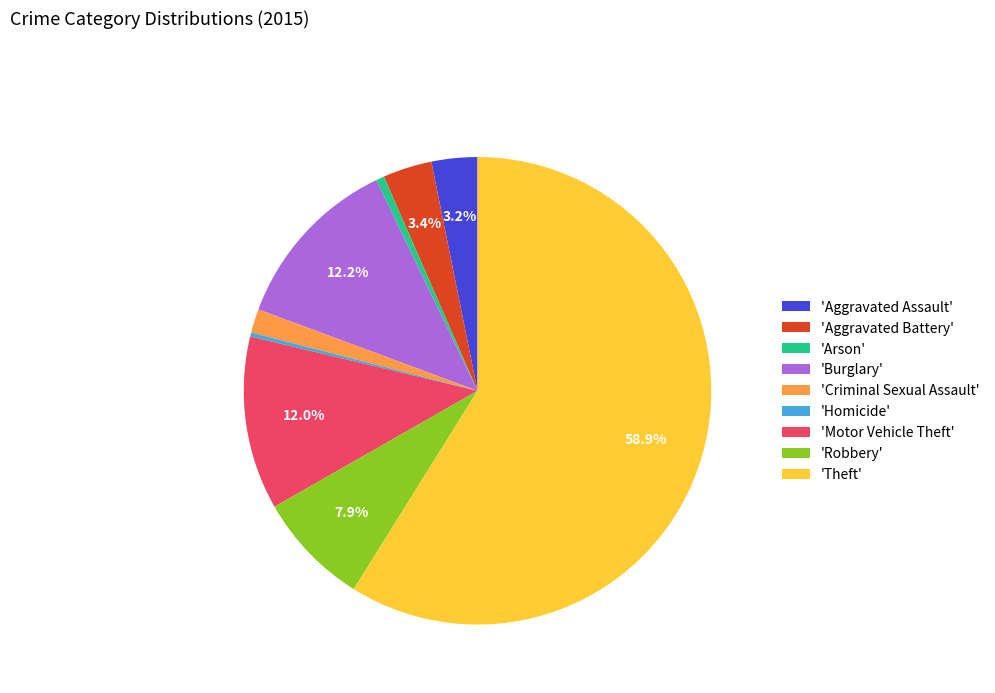

To the nearest percent, what is the average slice percentage?

11%